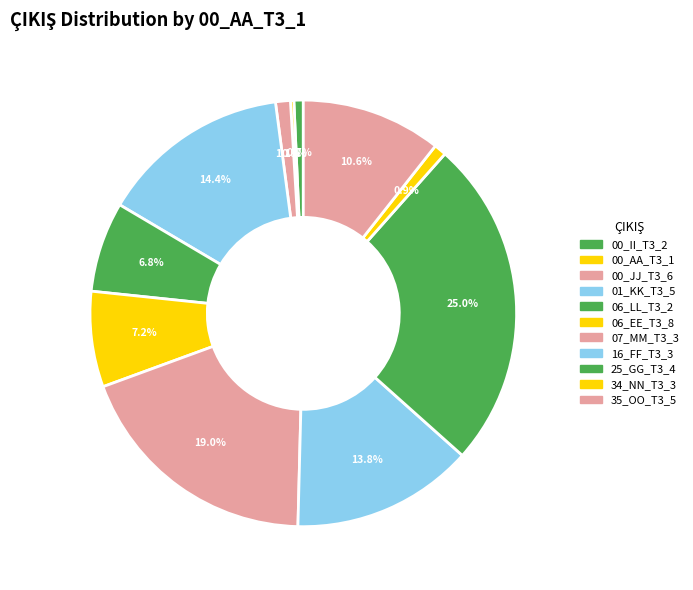

Does any single category account for the majority?

No